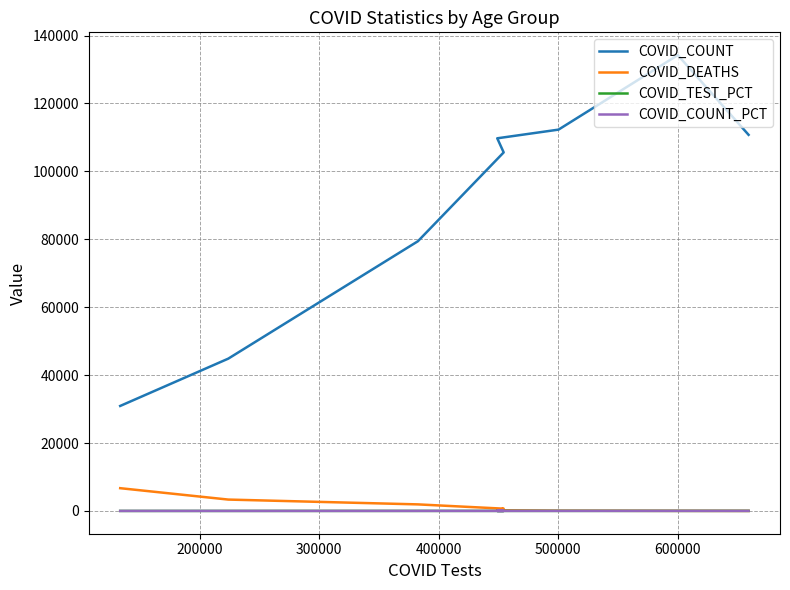

List the series in order of their peak value, lowest first.

COVID_COUNT_PCT, COVID_TEST_PCT, COVID_DEATHS, COVID_COUNT